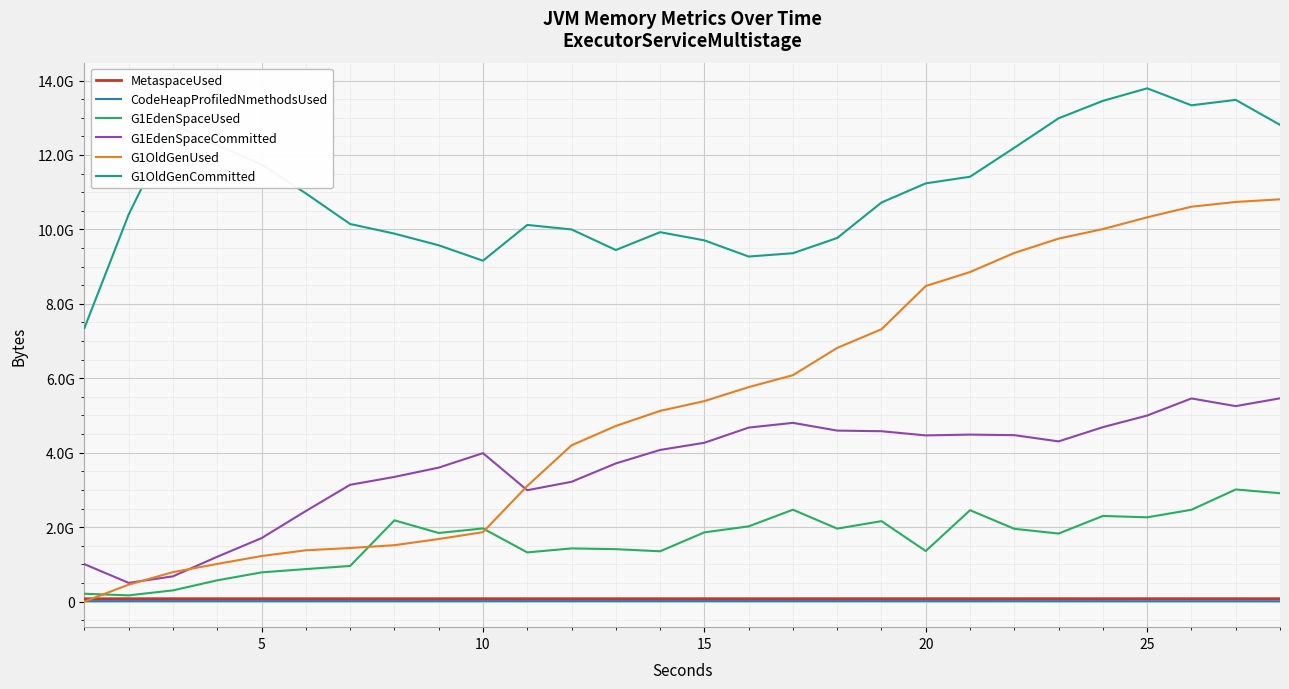

Does the chart have visible grid lines?

Yes